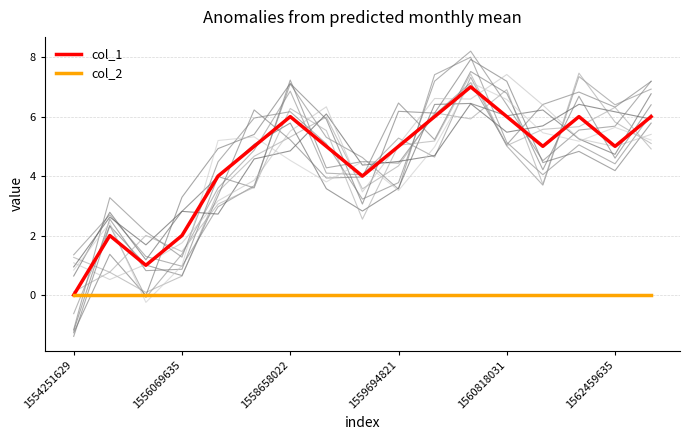

How many col_1 values are between 4 and 6?

12